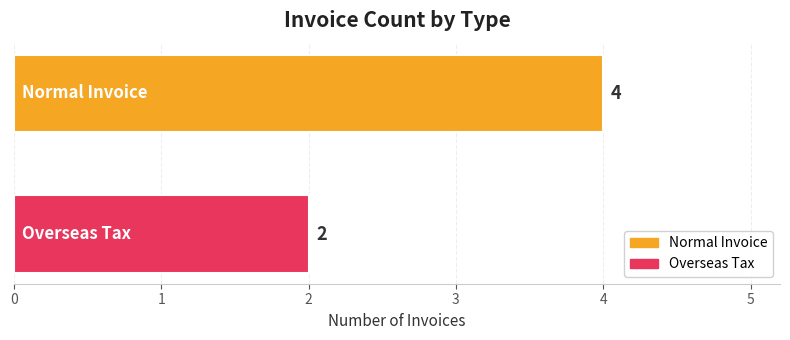

What is the minimum value for Normal Invoice?

4